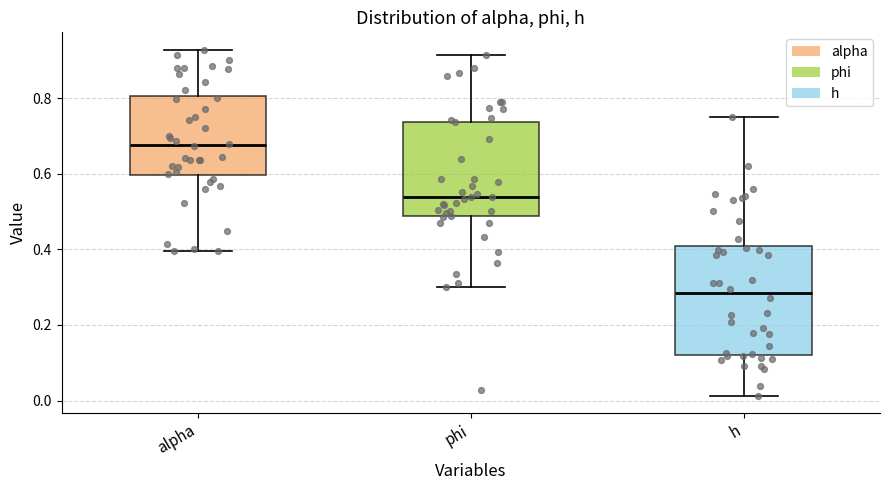

Which box's median line is the lowest?

h